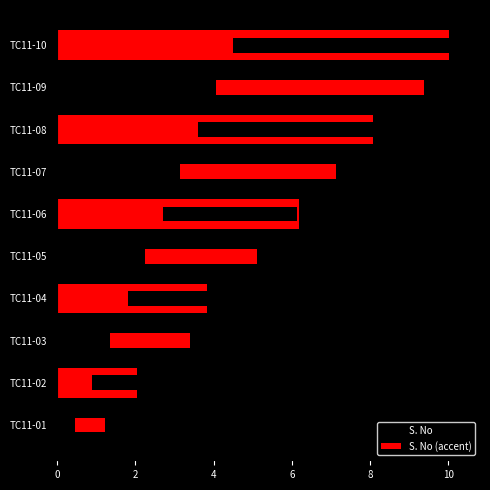

Count the number of categories in the chart.

10